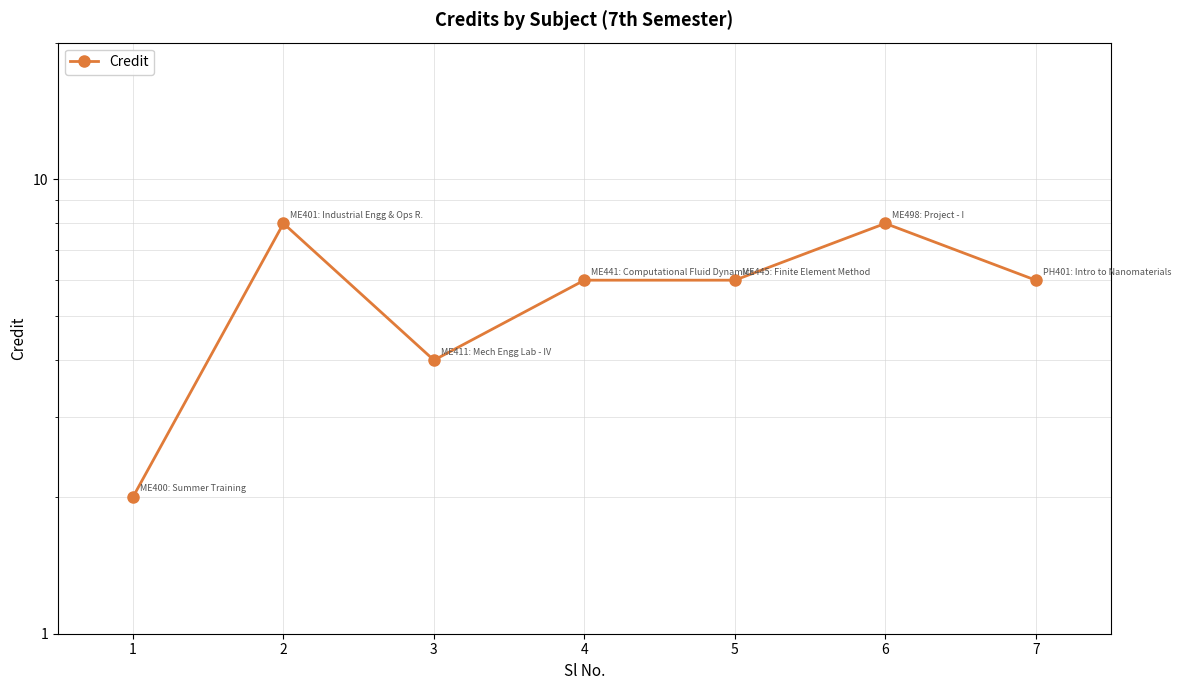

List the labels in order of value, largest first.

2, 6, 4, 5, 7, 3, 1